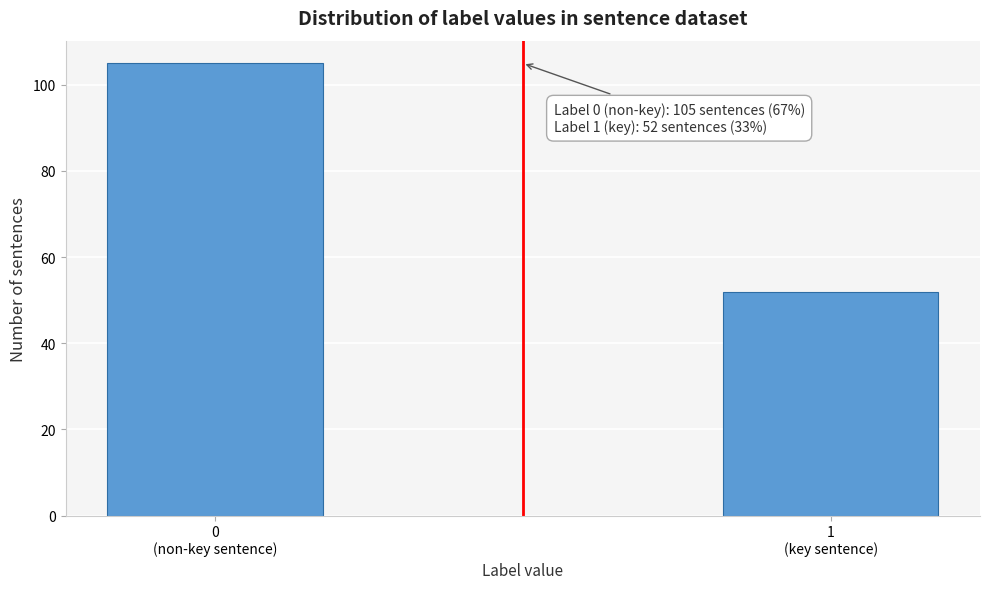

Reading right to left, list all the values displayed in this chart.

52	105